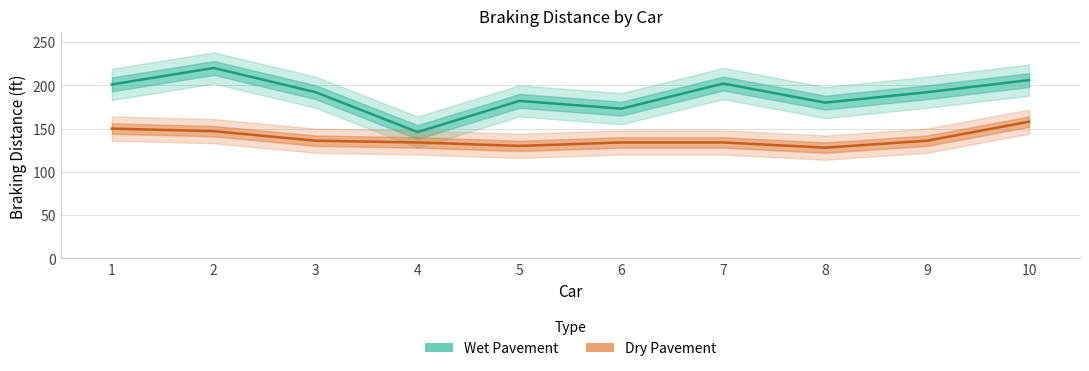

At how many categories does at least one series exceed 187?

6